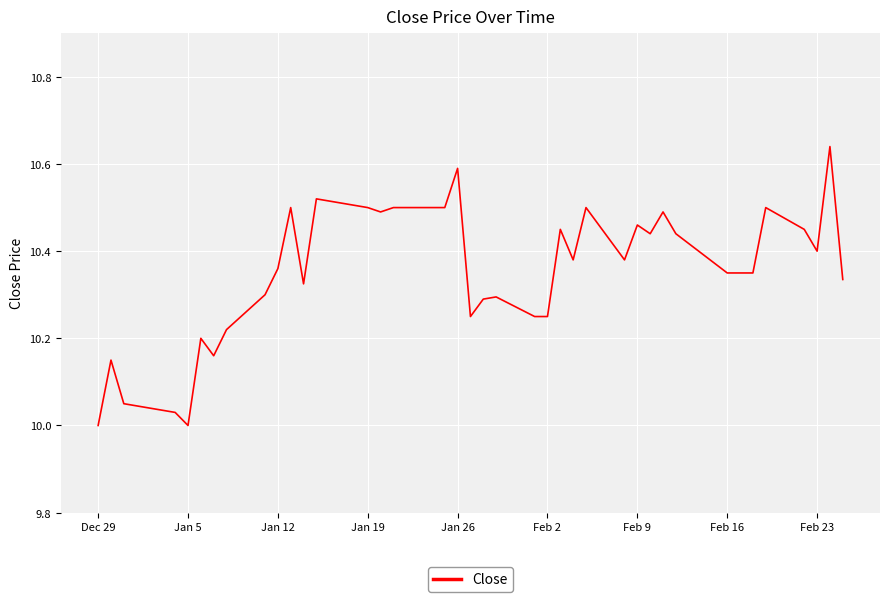

What is the difference between the maximum and minimum values?

0.6